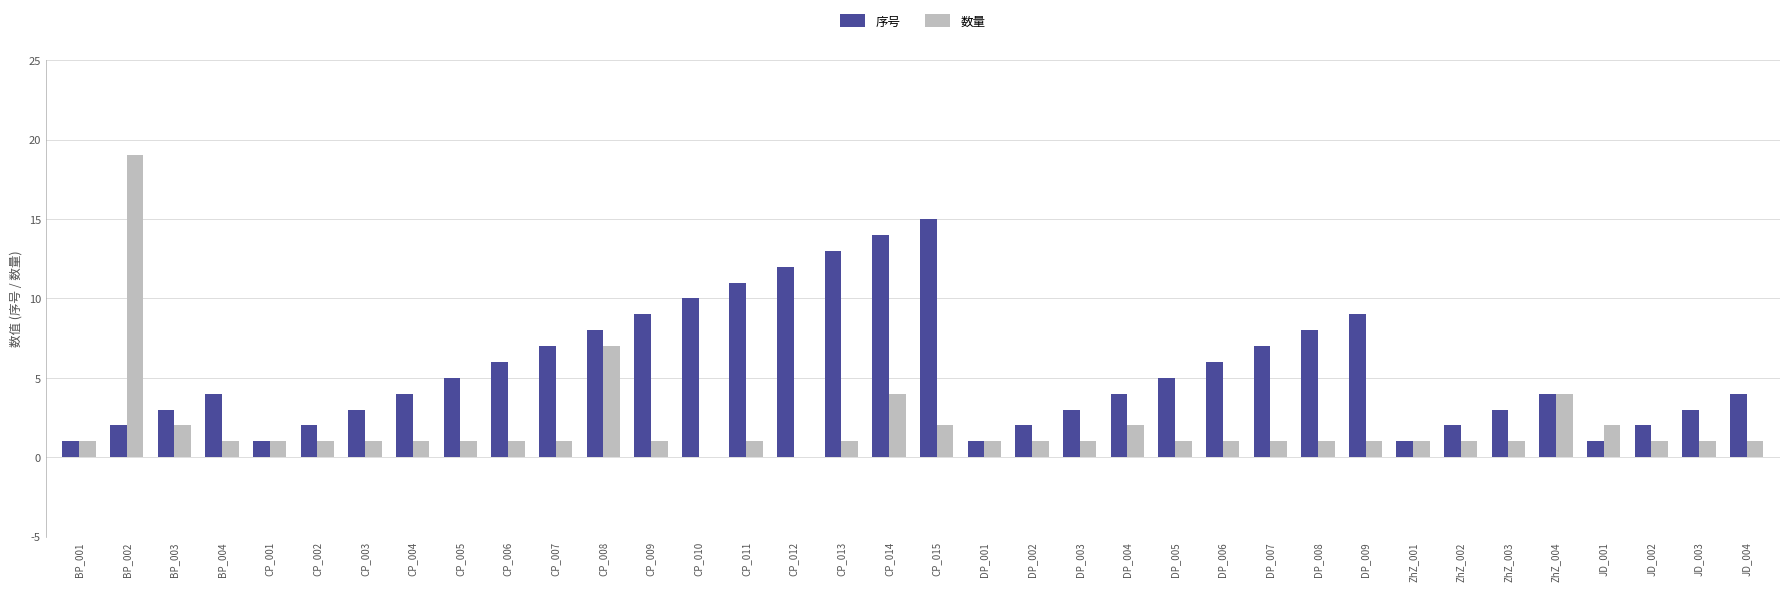

What is the greatest value displayed?

19